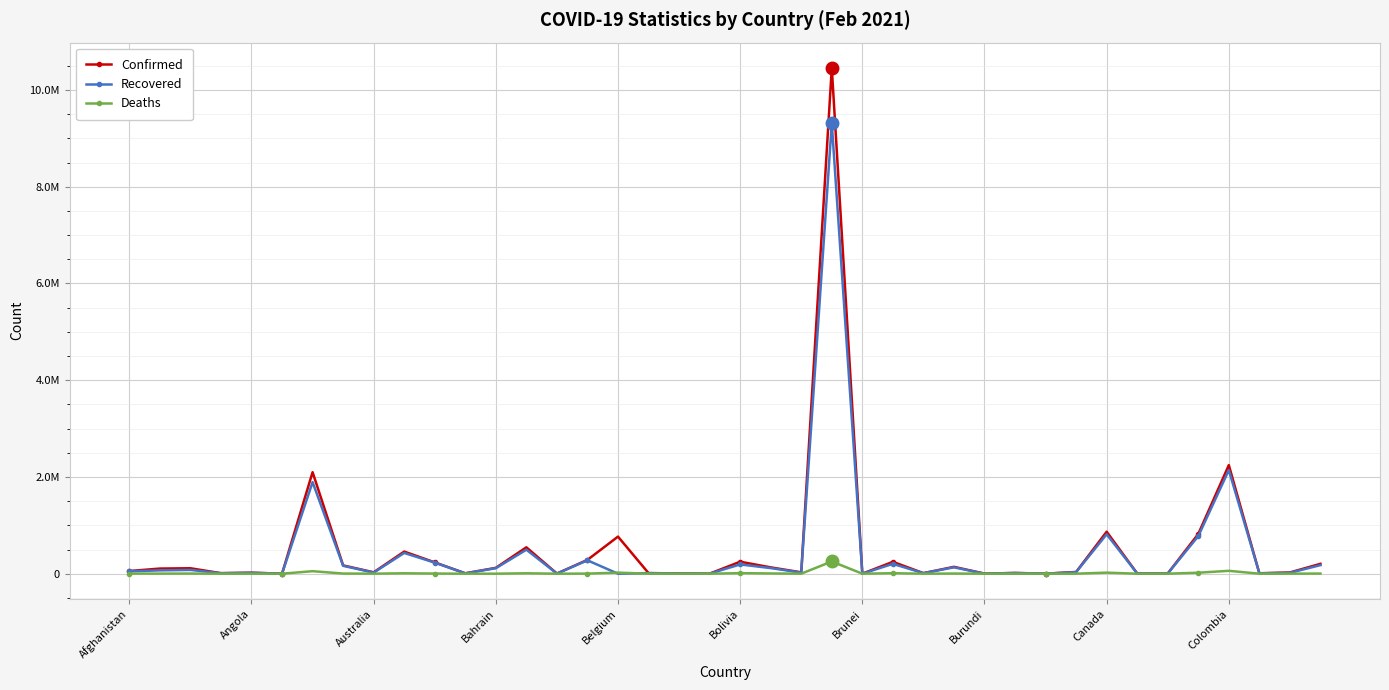

Which series has the largest total across all categories?

Confirmed